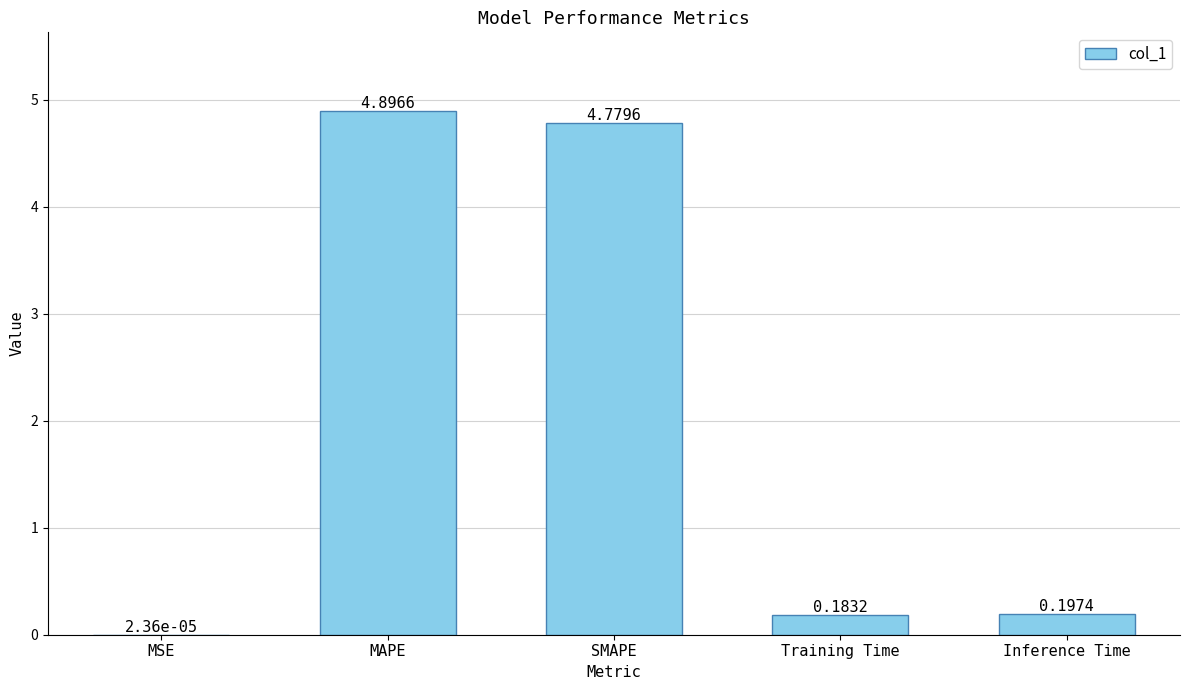

What is the sum of all values?

10.1